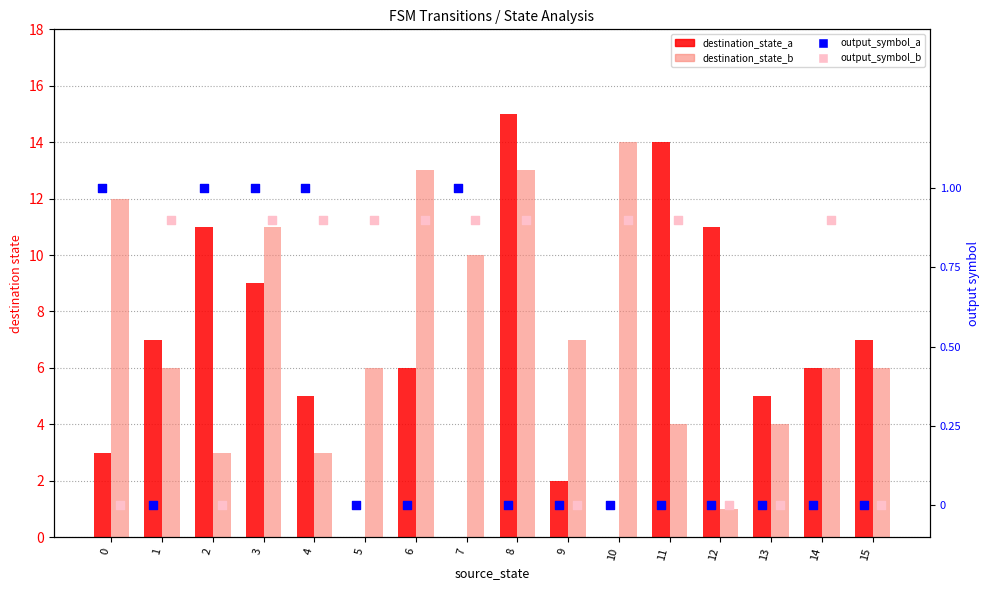

What is the total value across all series at 2?

15.0